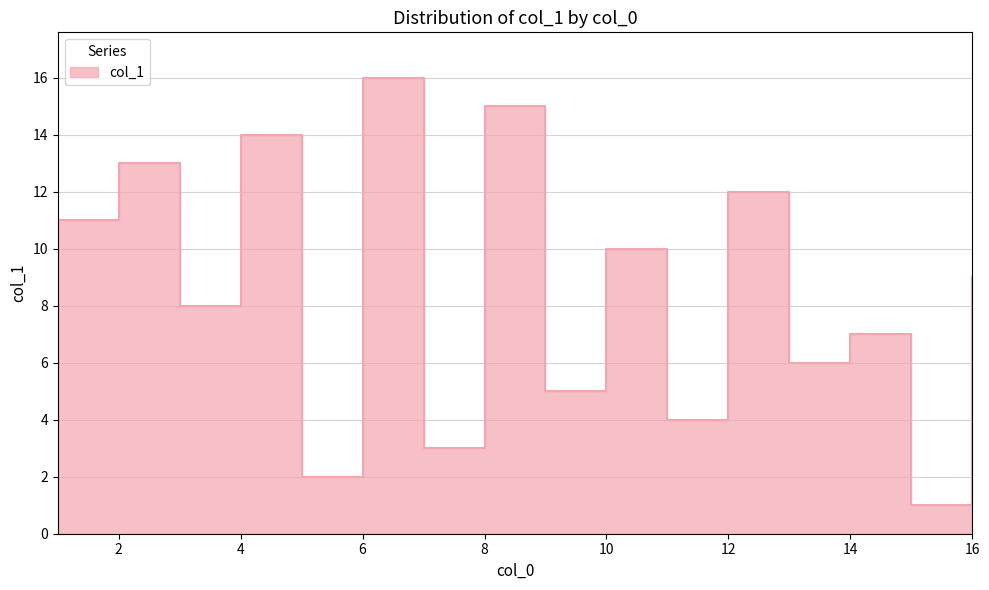

How many lines are shown in the chart?

1